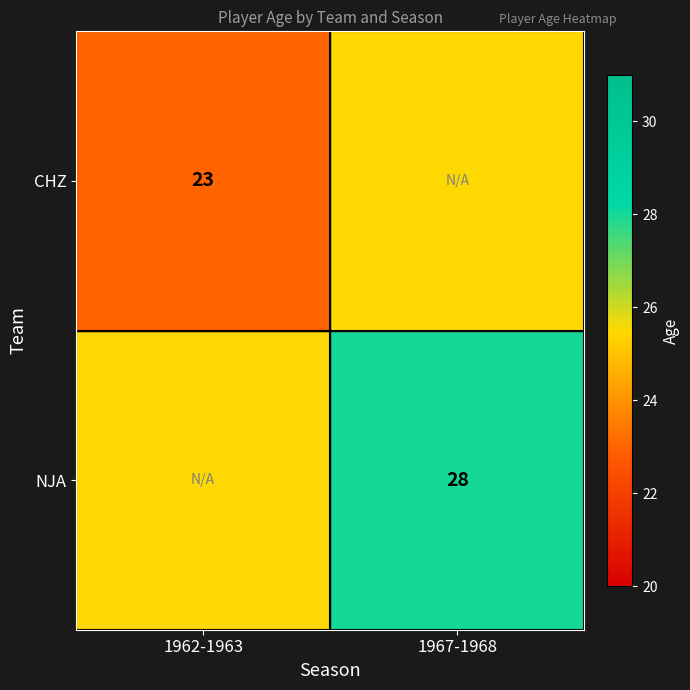

True or false: NJA has a value of 28.0 at 1967-1968.

True